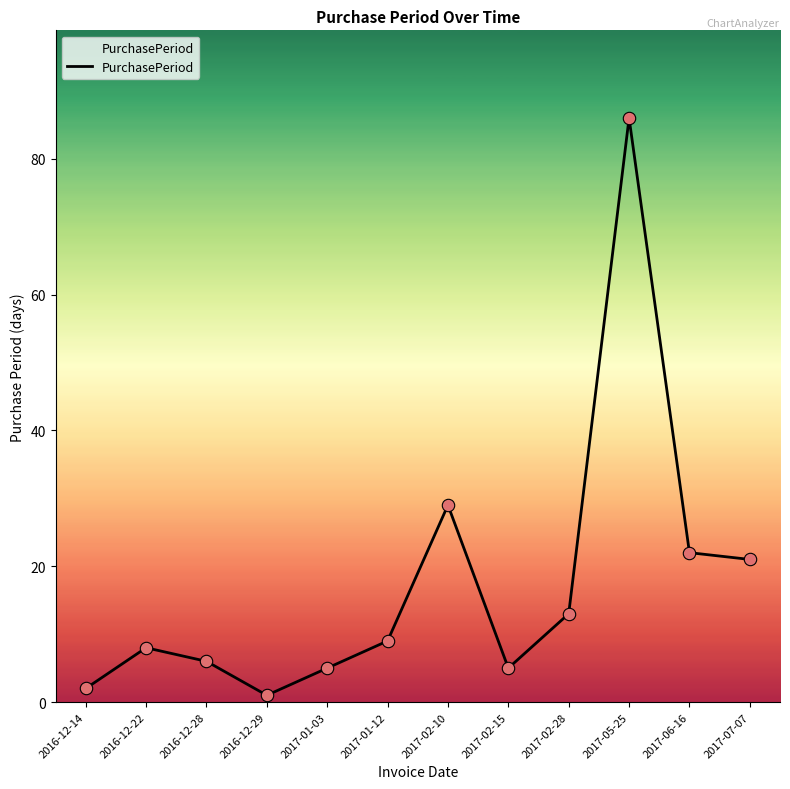

Which has a higher value, 2016-12-29 or 2017-02-15?

2017-02-15